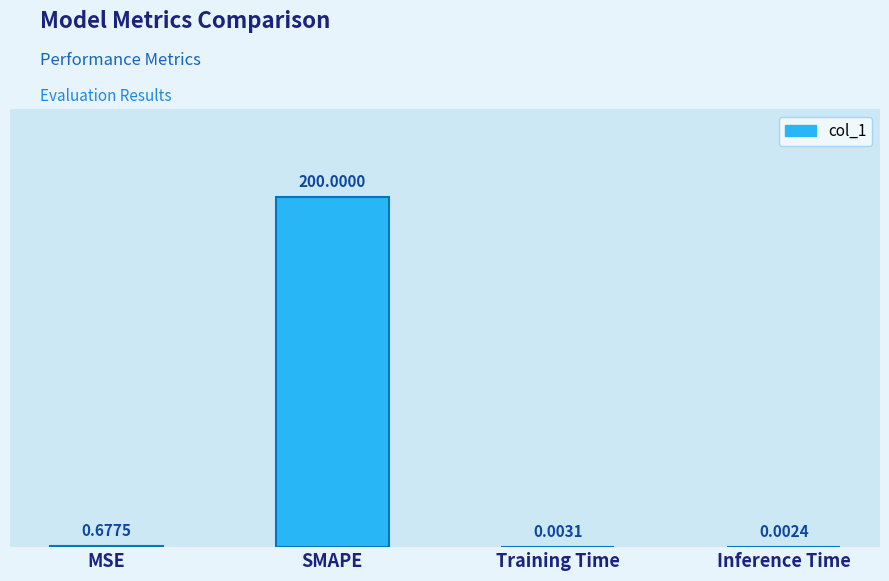

Where is the data nearest to the value 100?

MSE